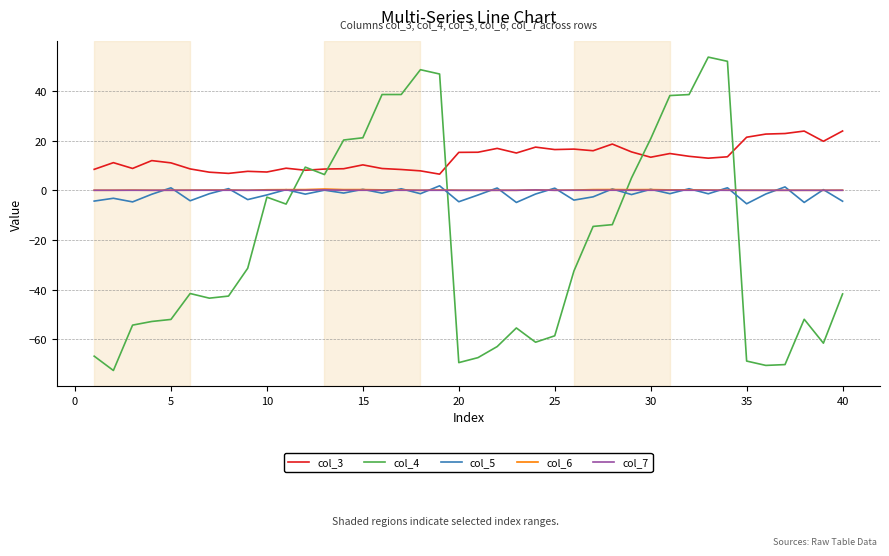

Which series has the widest spread of values?

col_4